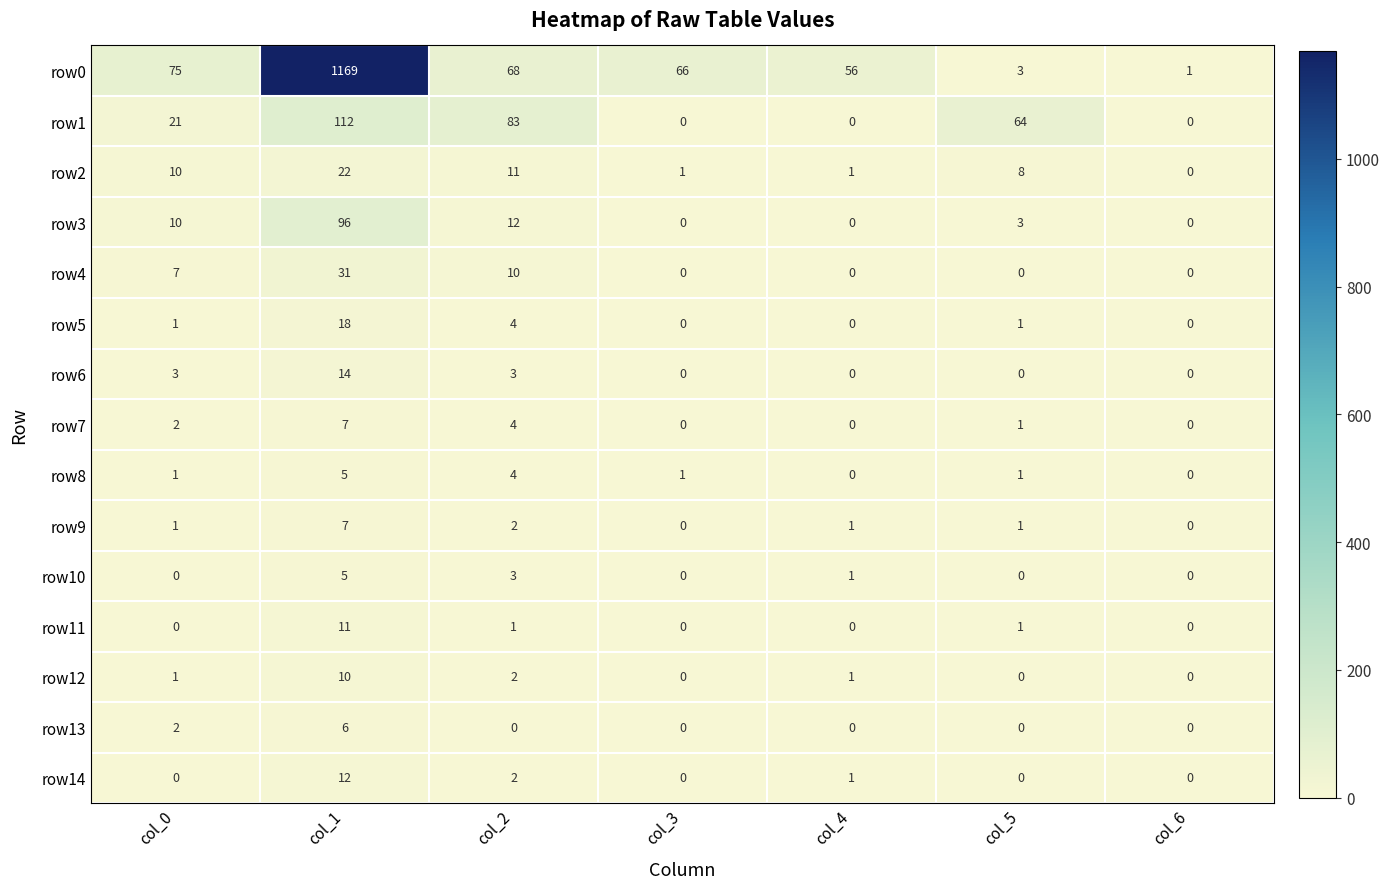

At which category does the chart reach its peak across all series?

col_1